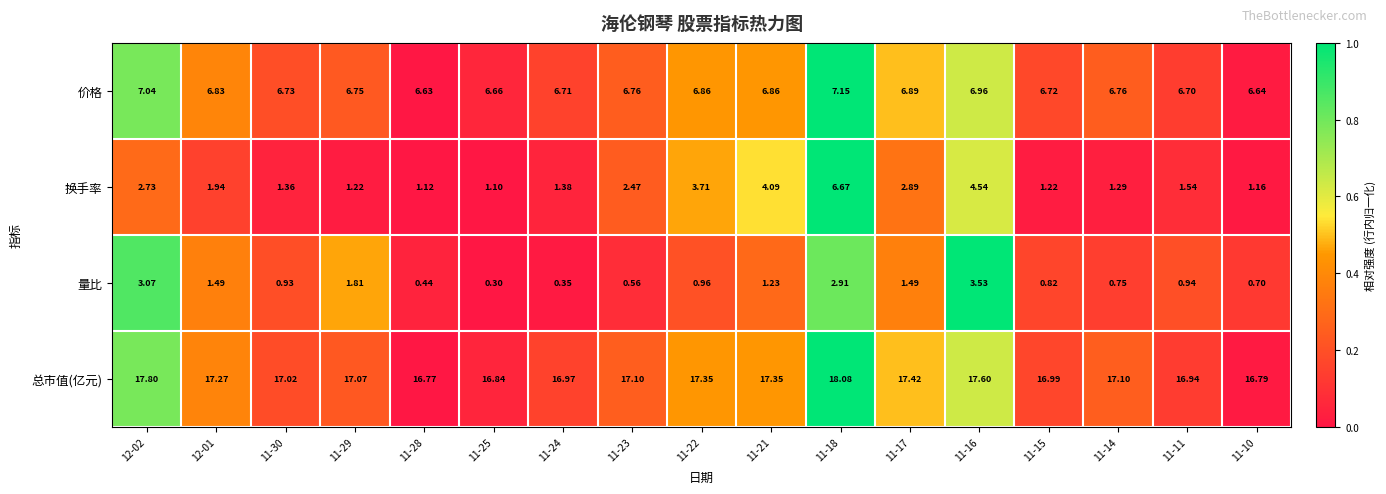

Which series has the largest total across all categories?

总市值(亿元)